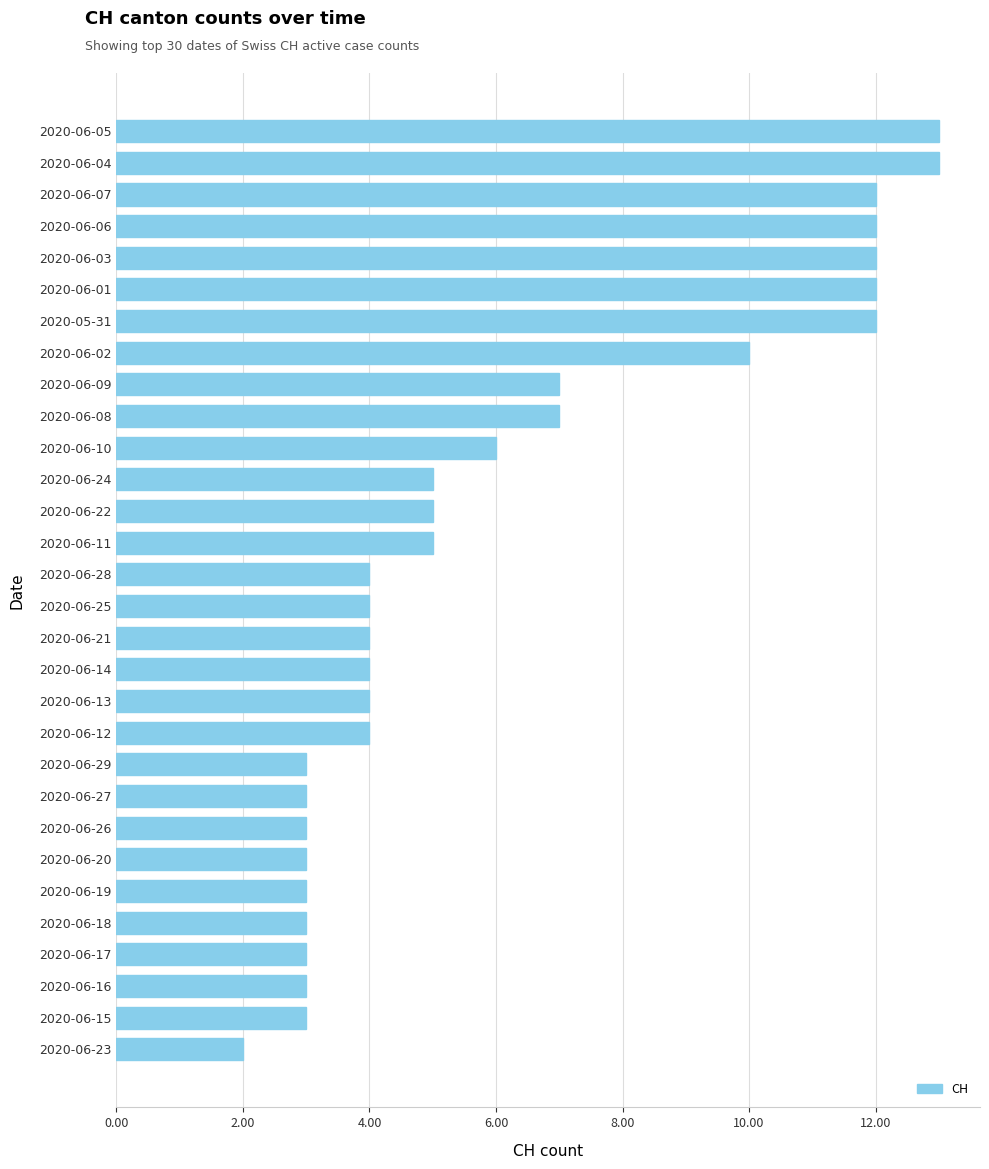

What is the sum of the values at 2020-06-26 and 2020-06-18?

6